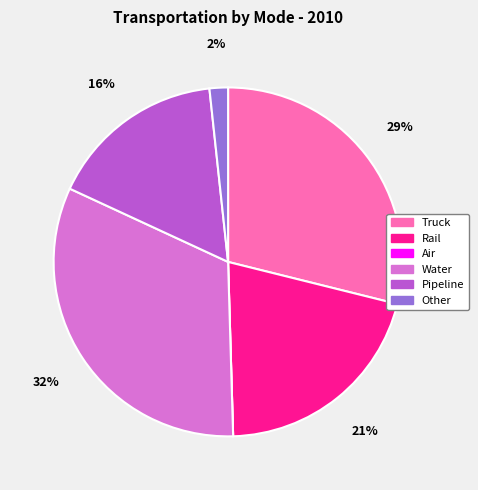

To the nearest percent, what is the difference between the largest and smallest slice percentages?

32%